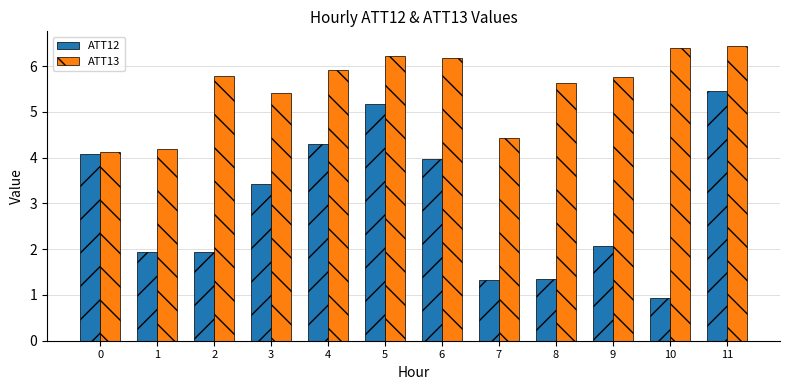

What is the highest value of the ATT13 series?

6.4